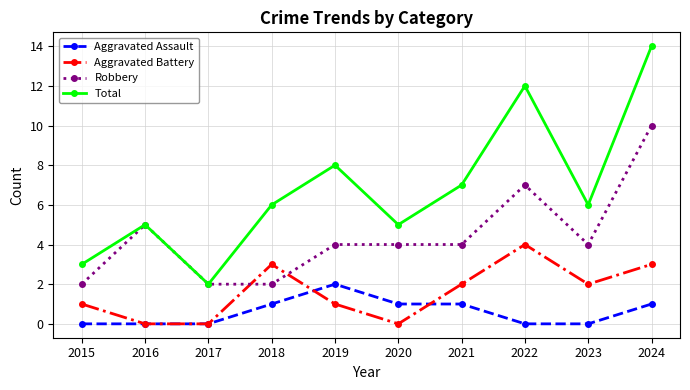

Which series has the largest range (max minus min)?

Total